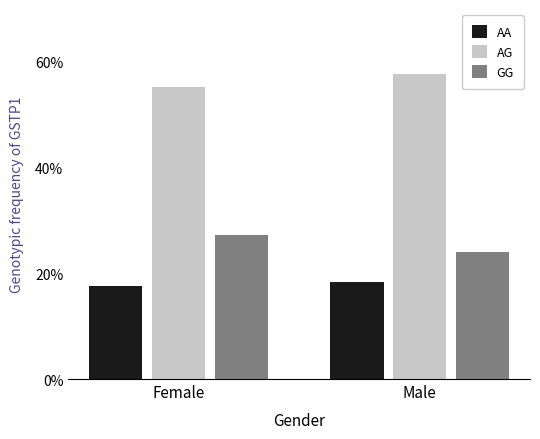

List the series in order of their overall mean, highest first.

AG, GG, AA